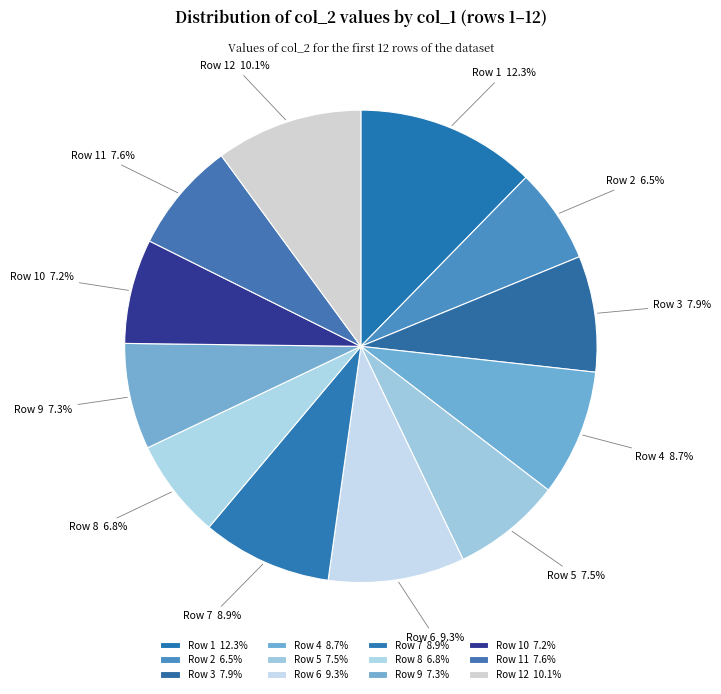

To the nearest percent, what is the combined percentage of Row 5 and Row 8?

14%